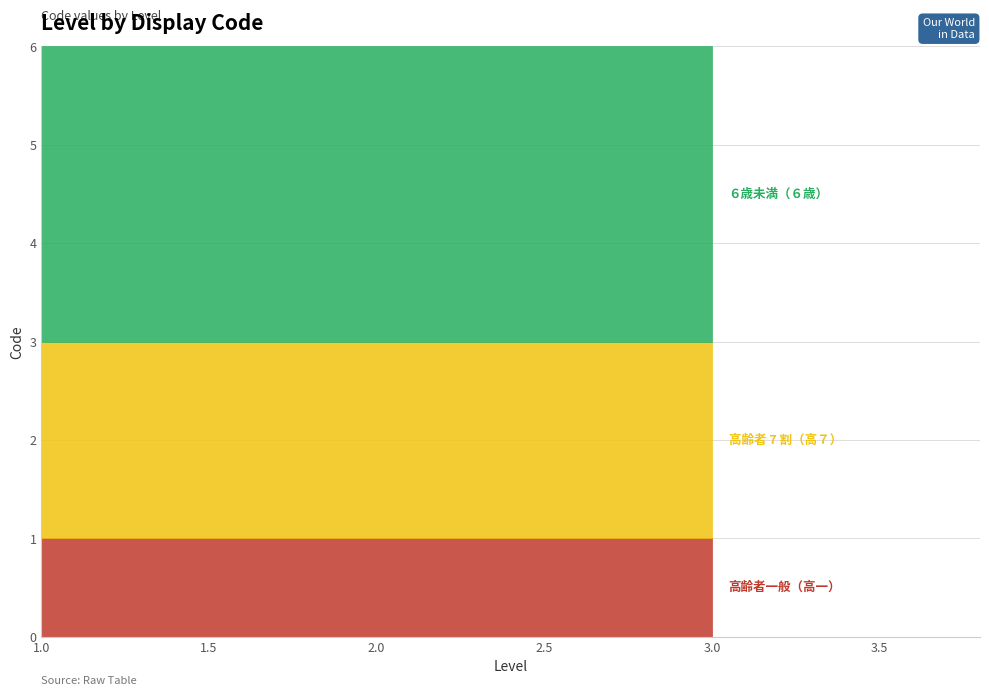

True or false: 高齢者一般（高一） has a value of 1 at 1.

True